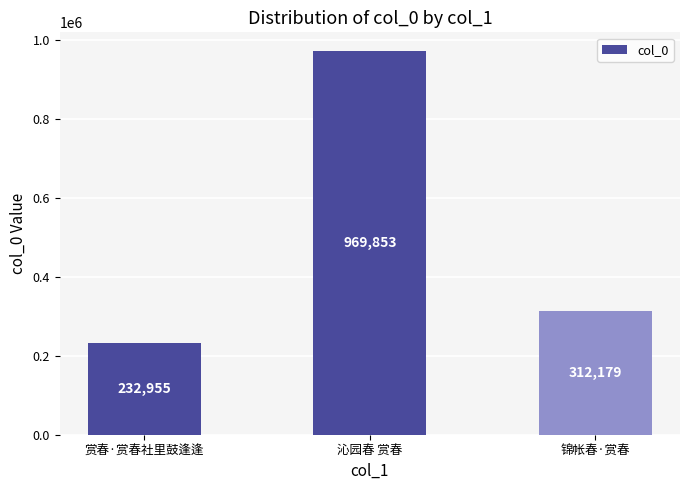

Approximately how many times larger is the value at 赏春·赏春社里鼓逢逢 compared to 沁园春 赏春?

0.2